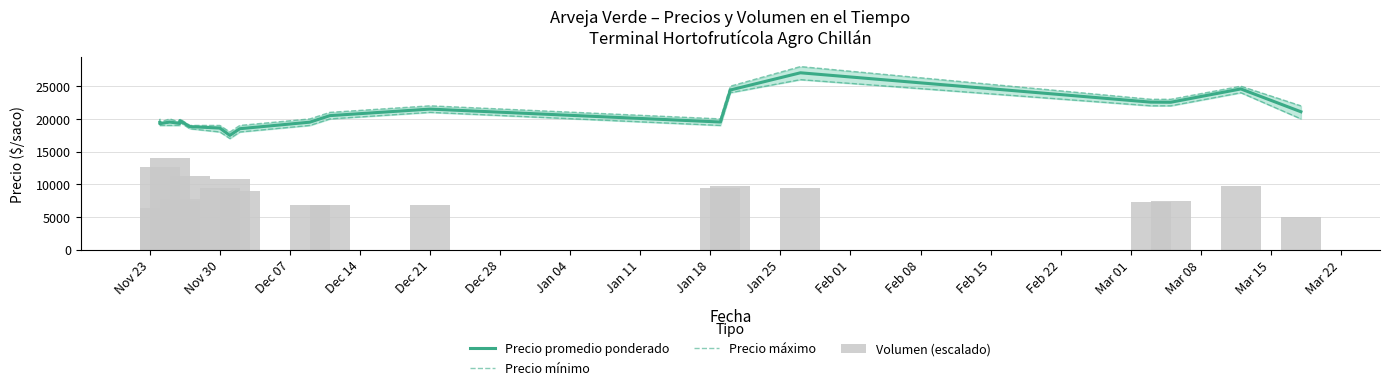

True or false: Precio mínimo has a value of 7797.0 at Nov 30.

False